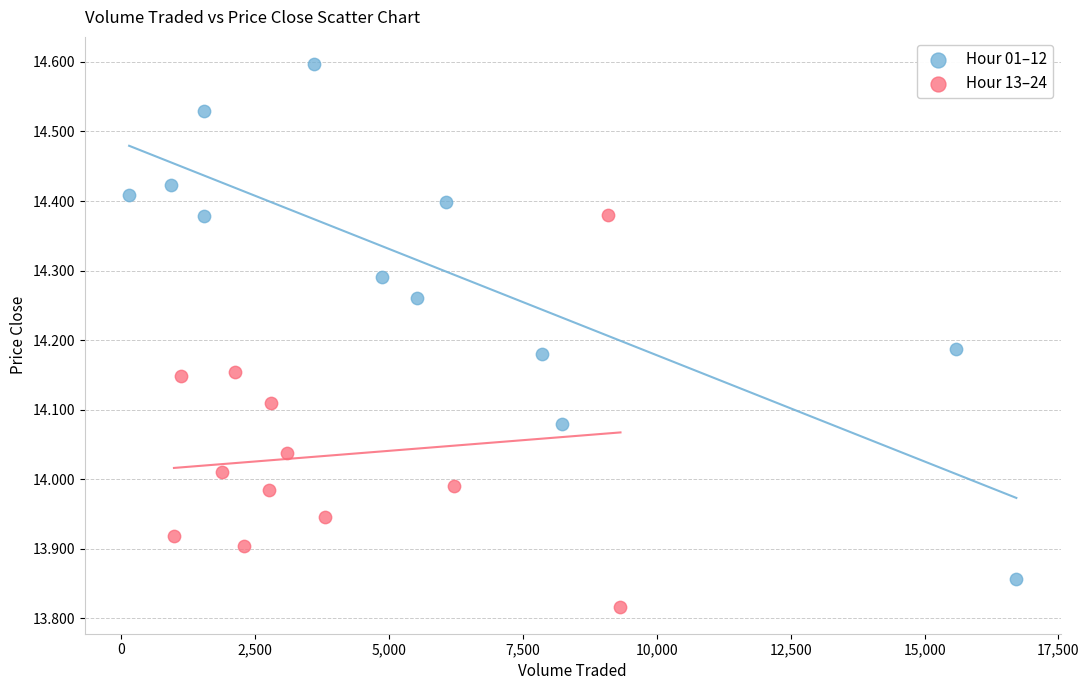

Which series has the largest Y range (max minus min)?

Hour 01–12